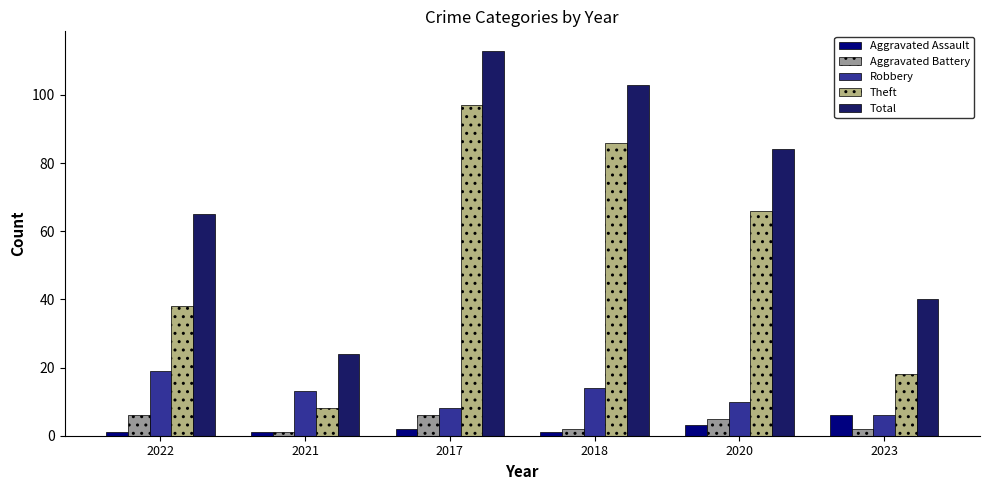

The Theft series shows 144 at 2018. True or false?

False